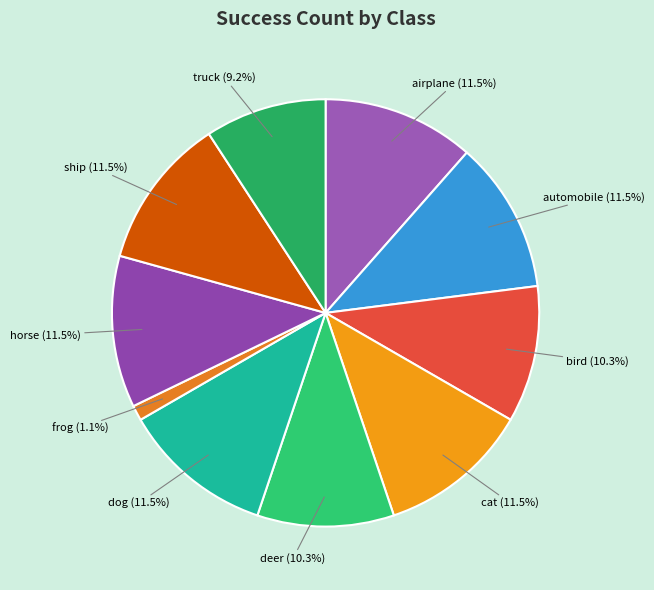

Is there any slice that represents more than half of the pie?

No